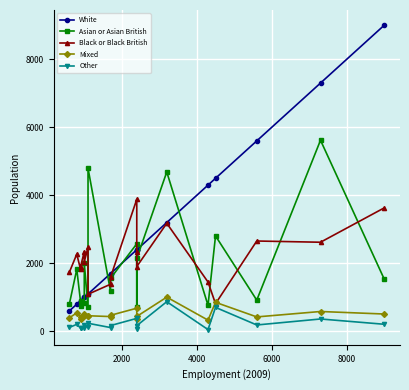

Rank the series by their maximum value, from lowest to highest.

Other, Mixed, Black or Black British, Asian or Asian British, White